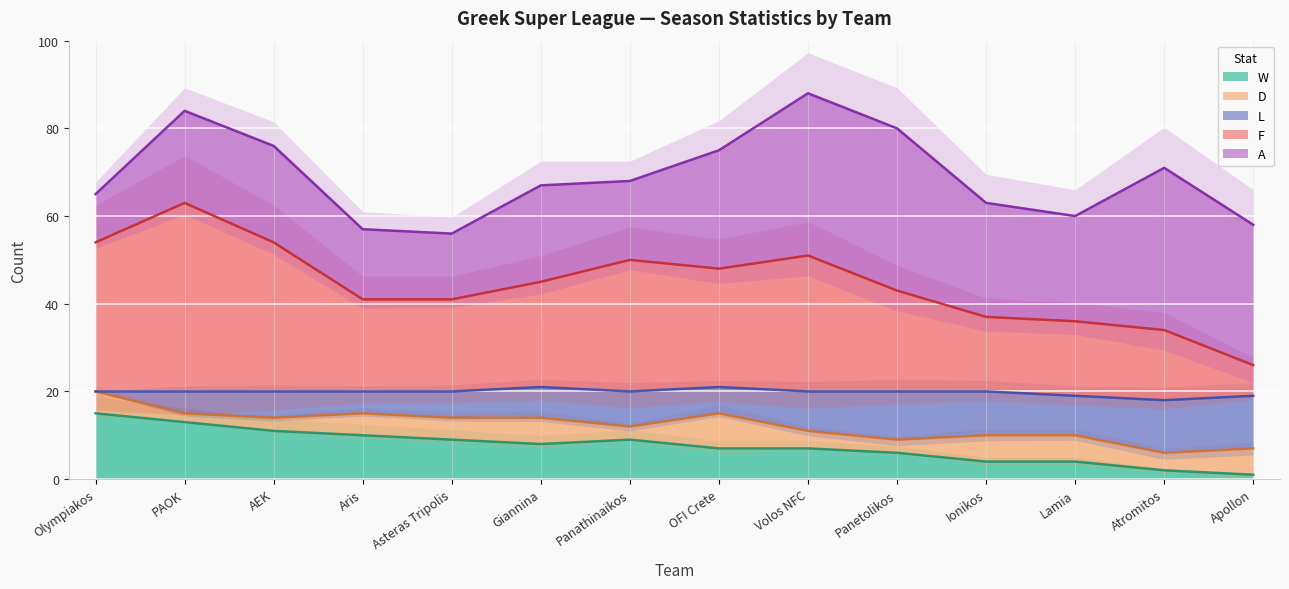

What value does the W series have at Olympiakos?

15